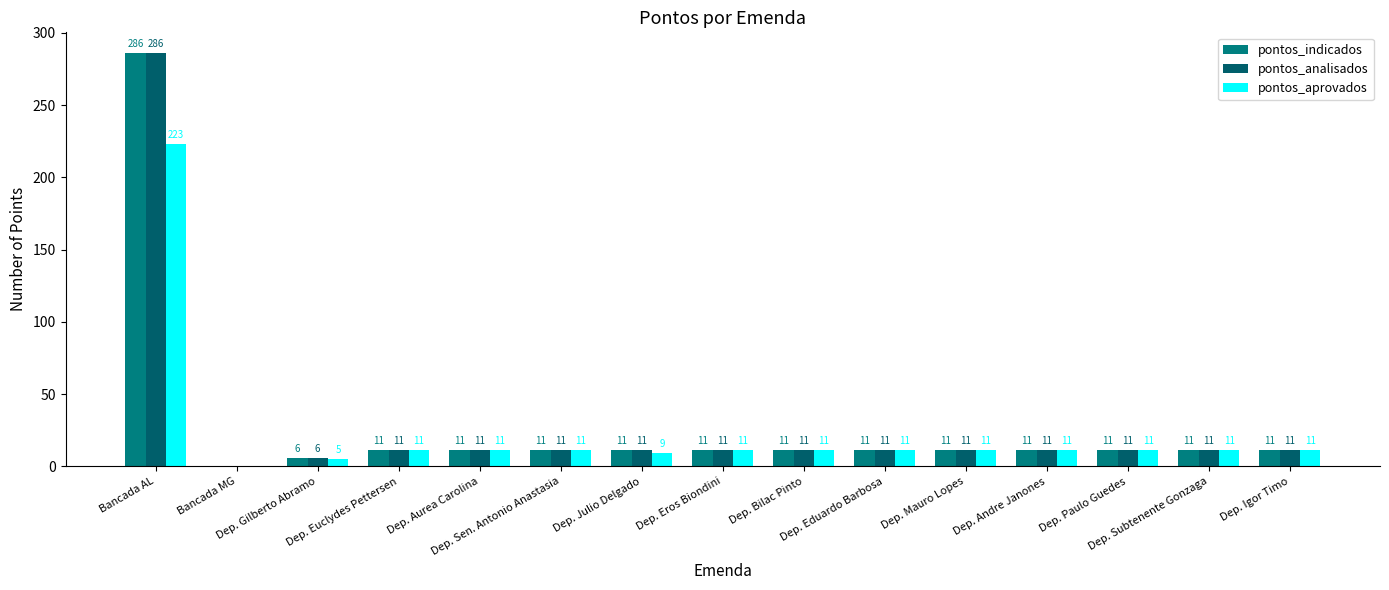

Count the number of categories in the chart.

15